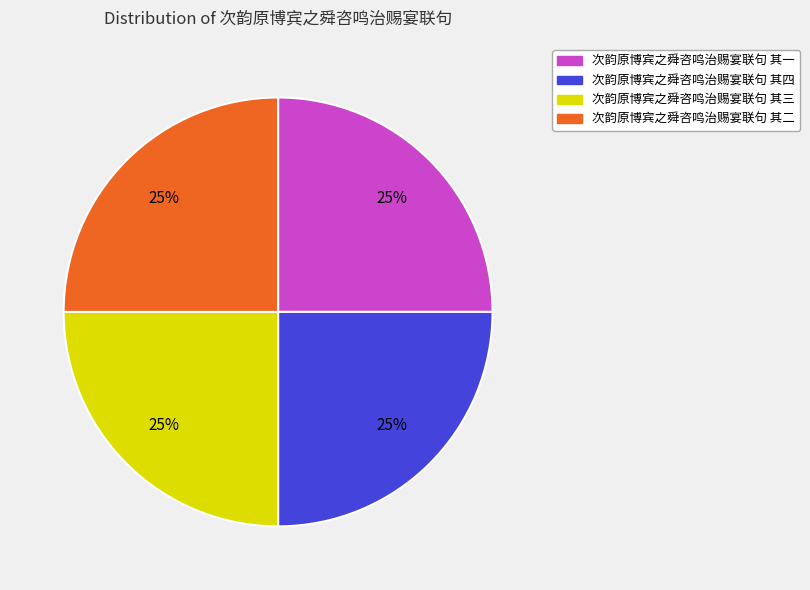

True or false: 次韵原博宾之舜咨鸣治赐宴联句 其三 accounts for 19% of the total.

False